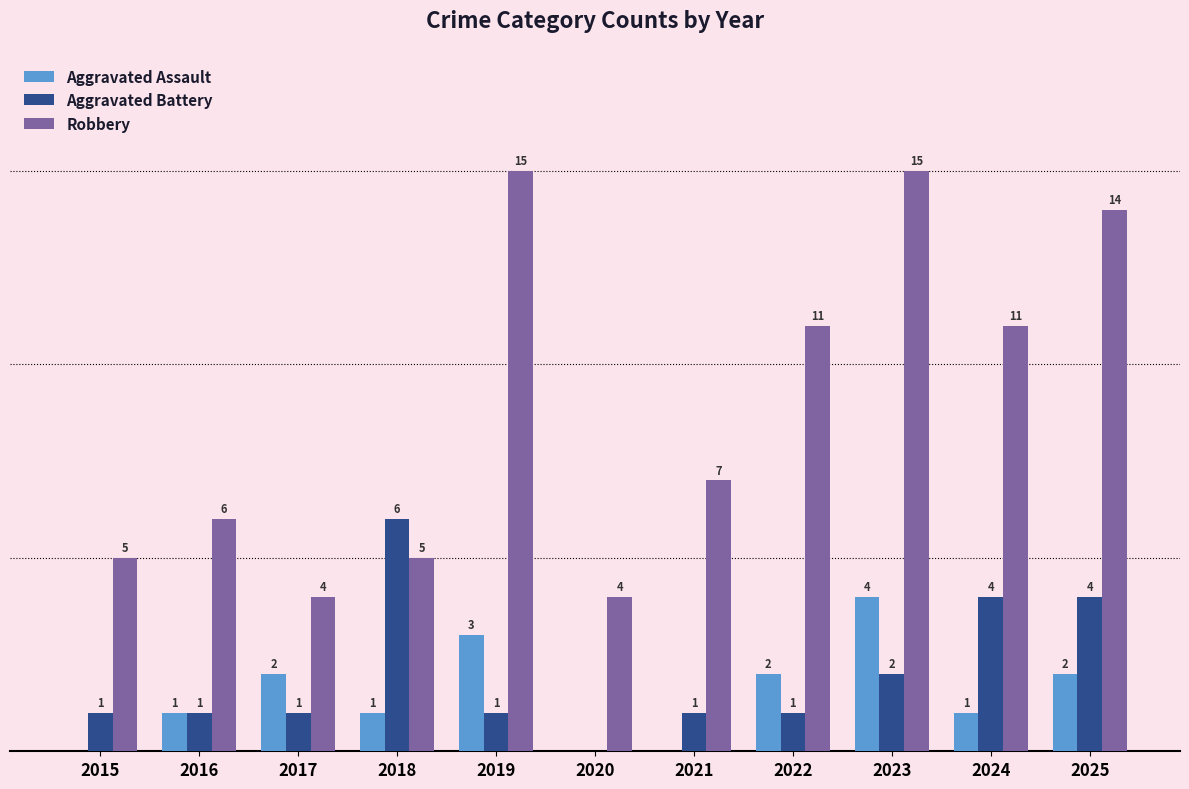

Is the value of Aggravated Assault at 2019 greater than the value of Aggravated Battery at 2025?

No